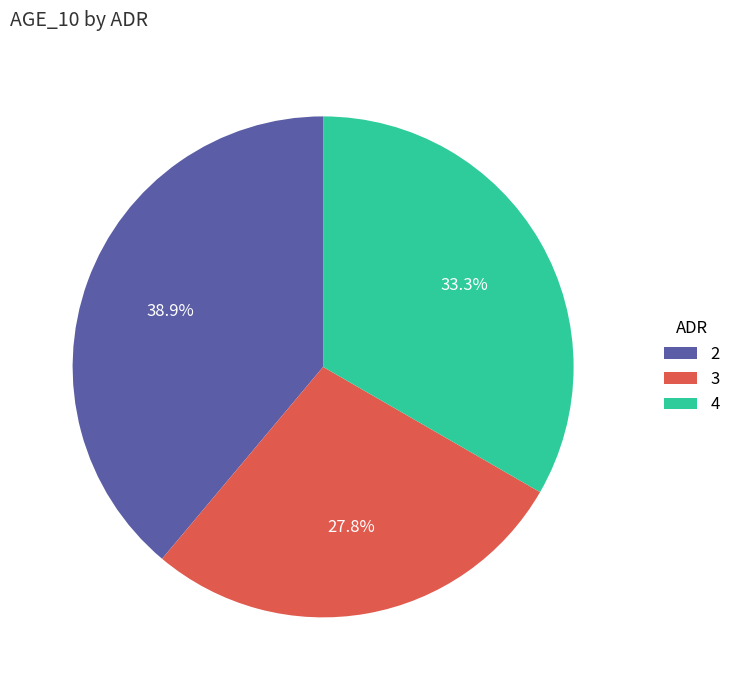

Approximately how many times larger is the value at 4 compared to 2?

0.9